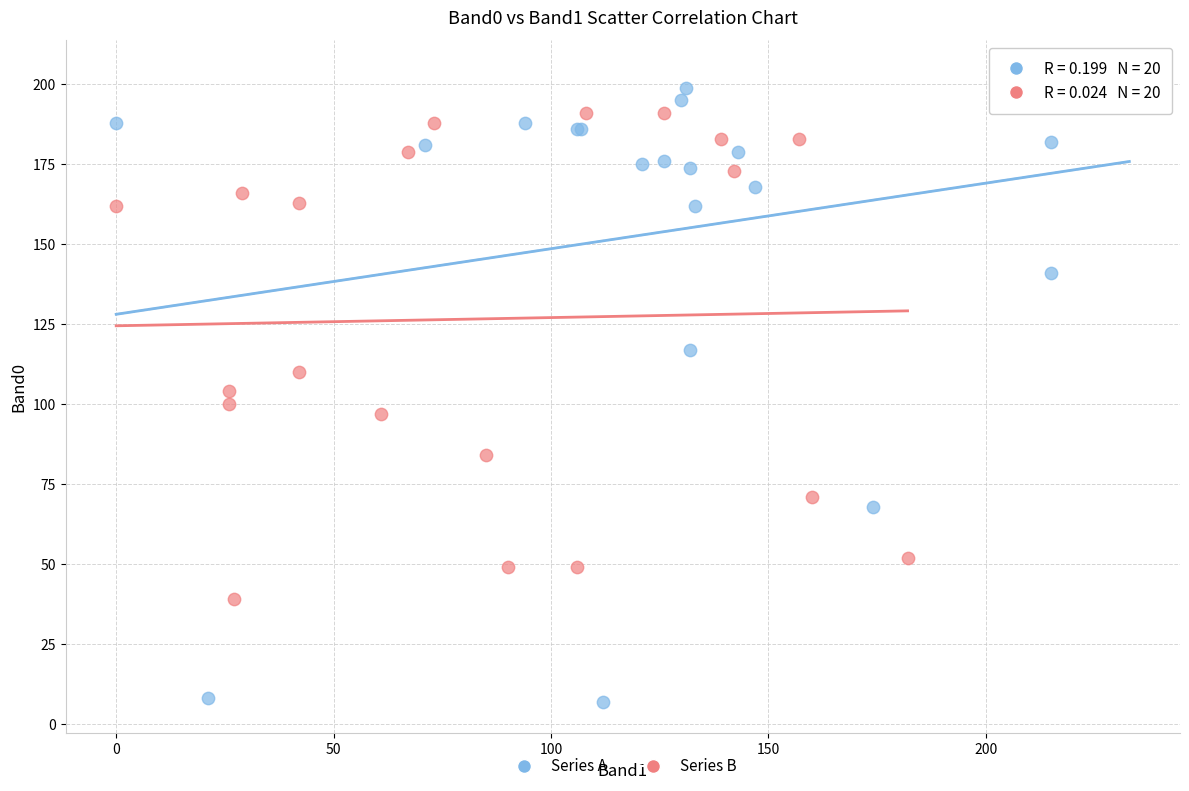

Which series reaches the minimum Y coordinate?

Series A